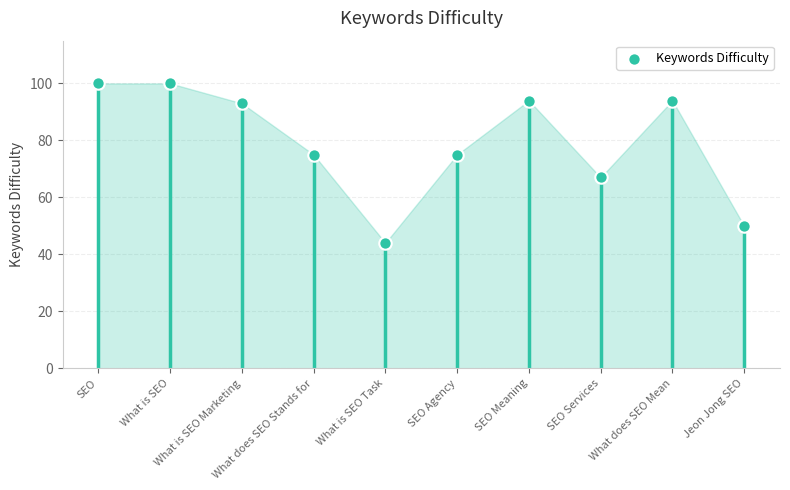

What is the average X value?

6